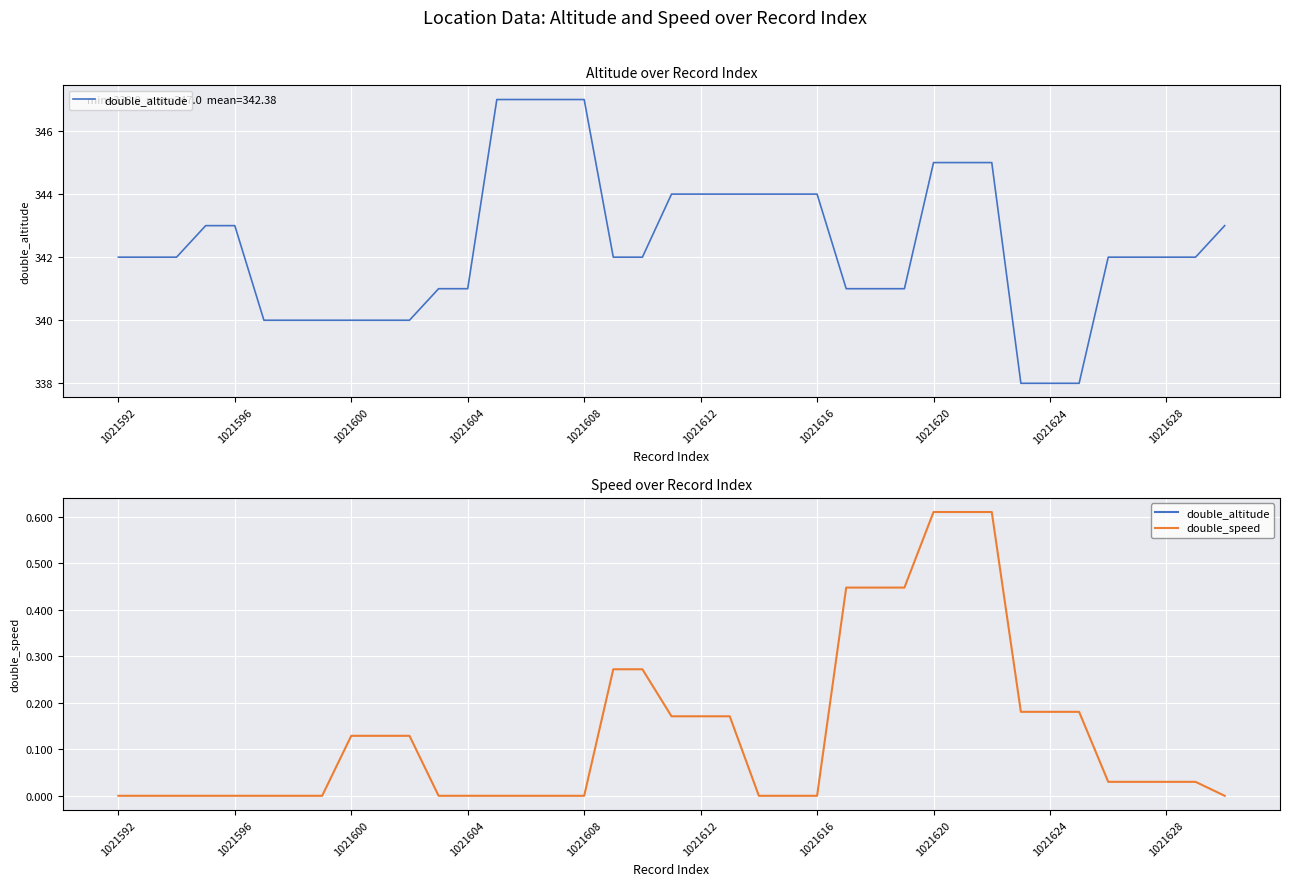

Reading left to right, what are all the values shown in this chart?

double_altitude: 342.0	342.0	342.0	343.0	343.0	340.0	340.0	340.0	340.0	340.0	340.0	341.0	341.0	347.0	347.0	347.0	347.0	342.0	342.0	344.0	344.0	344.0	344.0	344.0	344.0	341.0	341.0	341.0	345.0	345.0	345.0	338.0	338.0	338.0	342.0	342.0	342.0	342.0	343.0
double_speed: 0.0	0.0	0.0	0.0	0.0	0.0	0.0	0.0	0.1	0.1	0.1	0.0	0.0	0.0	0.0	0.0	0.0	0.3	0.3	0.2	0.2	0.2	0.0	0.0	0.0	0.4	0.4	0.4	0.6	0.6	0.6	0.2	0.2	0.2	0.0	0.0	0.0	0.0	0.0